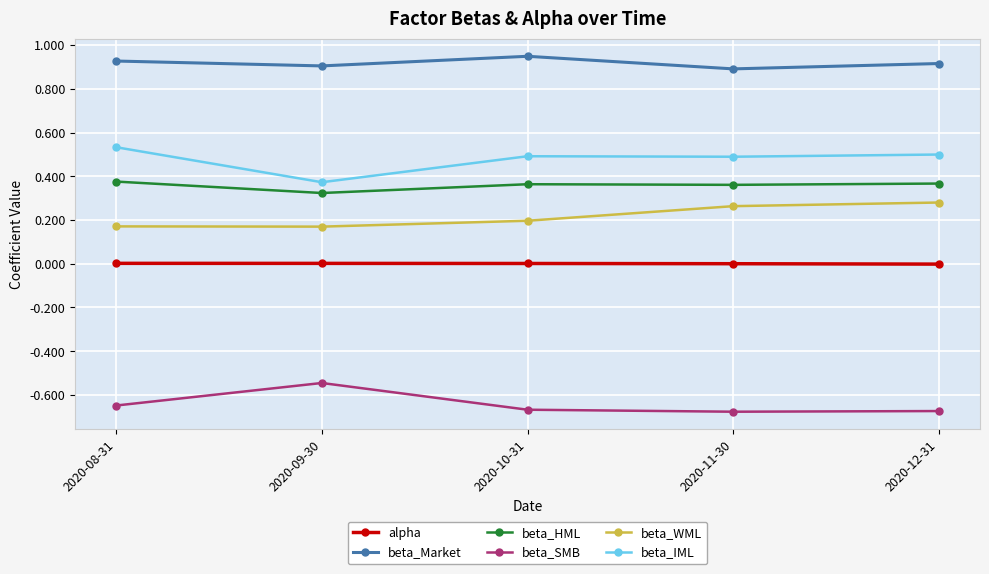

How many series are shown in this chart?

6